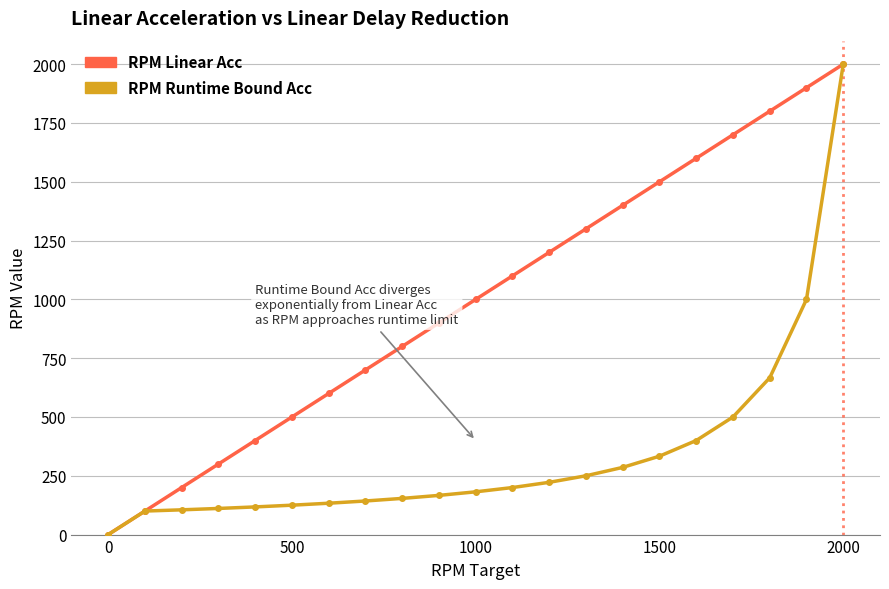

What is the value of the RPM Linear Acc point at the 18th from the left?

1700.0